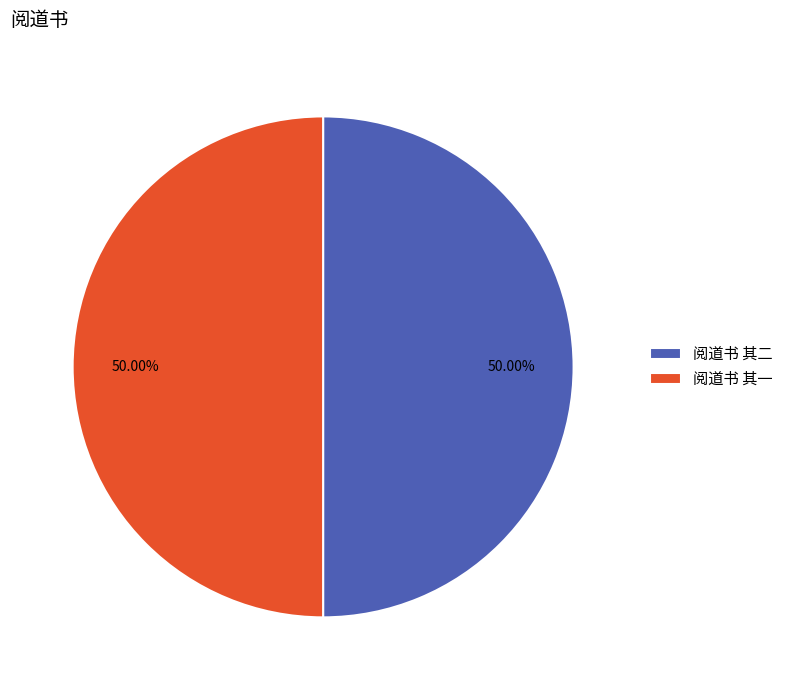

Combined, do 阅道书 其二 and 阅道书 其一 account for over 50%?

Yes